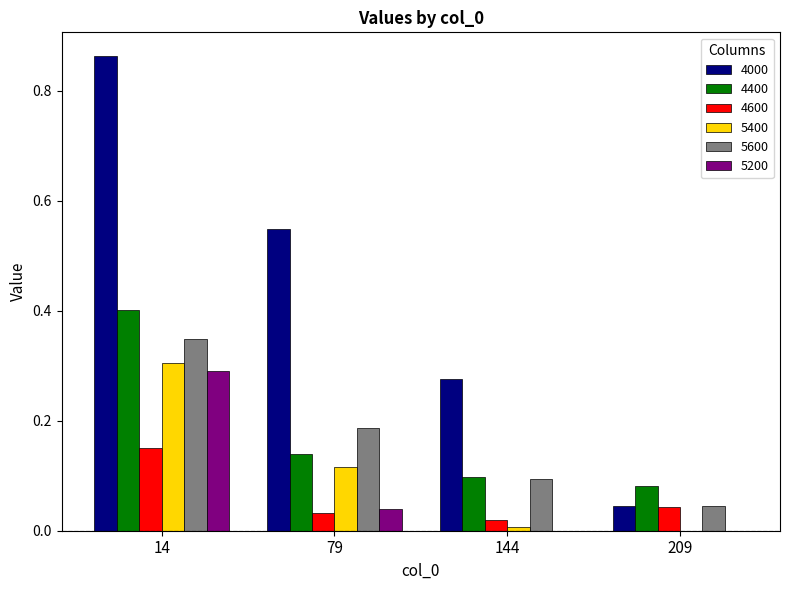

At which label does 5200 reach its peak?

14